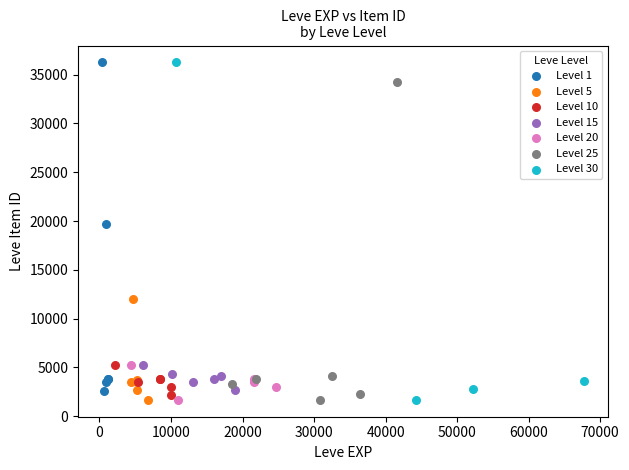

What are all the series names shown in the legend?

Level 1, Level 5, Level 10, Level 15, Level 20, Level 25, Level 30